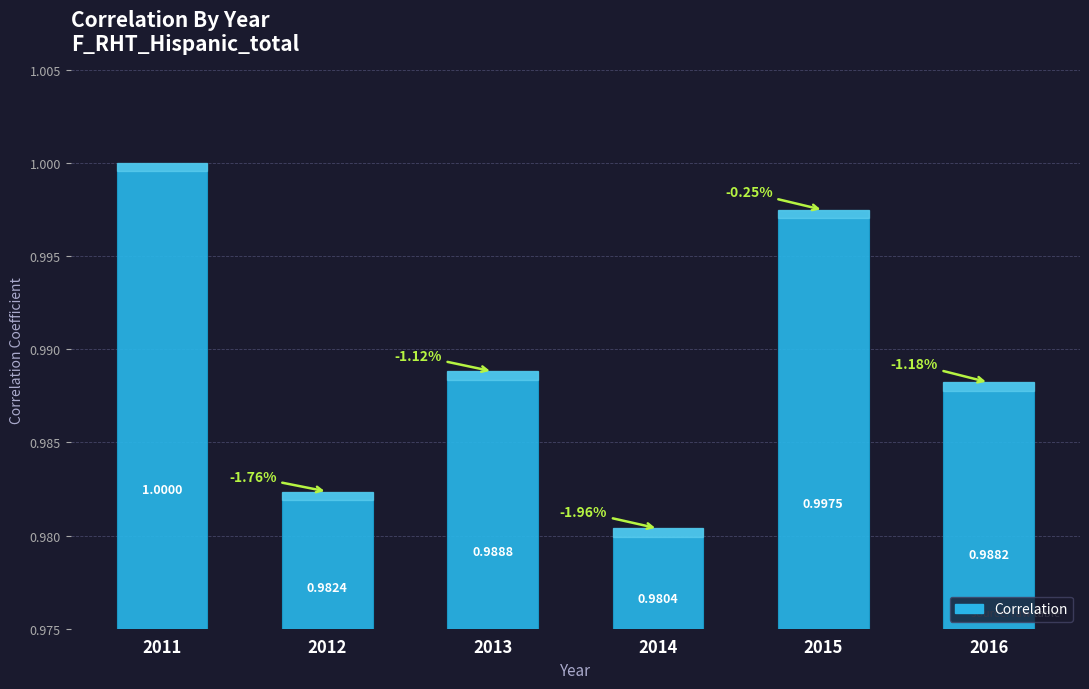

True or false: the data shows 1.0 at 2011.

True